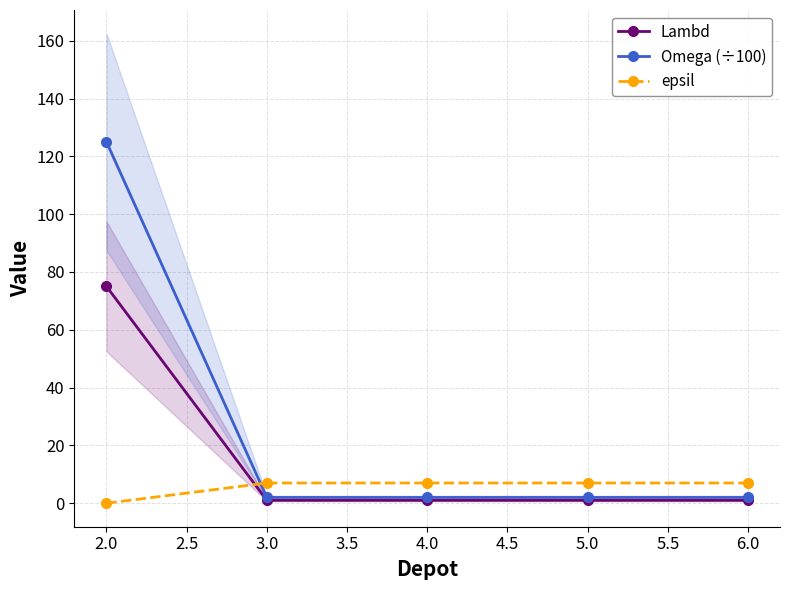

At how many categories does at least one series exceed 48?

1